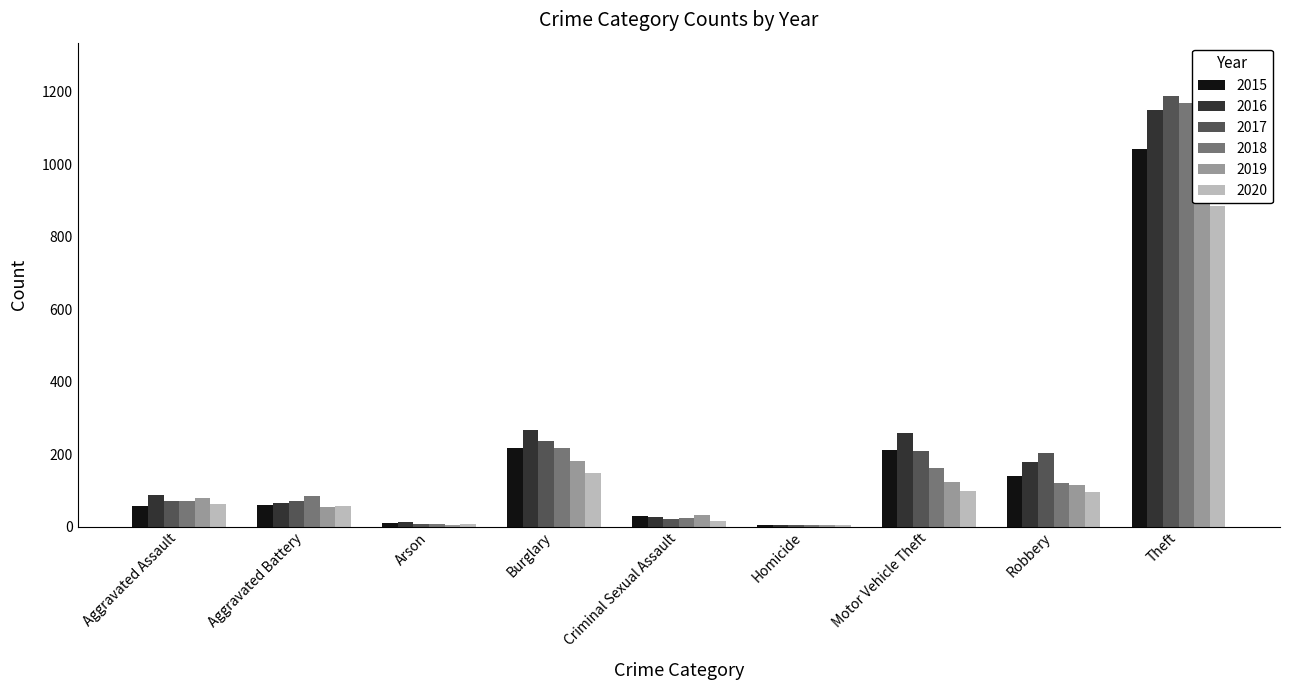

What are all the series names shown in the legend?

2015, 2016, 2017, 2018, 2019, 2020